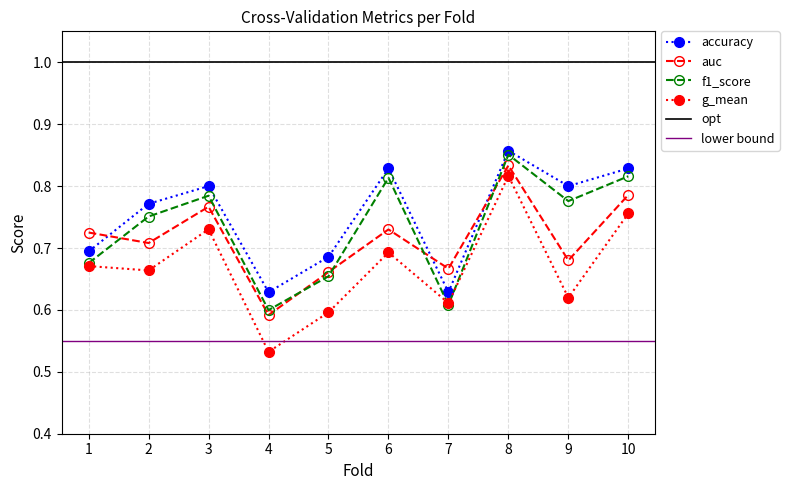

Where is the first local minimum for accuracy?

4